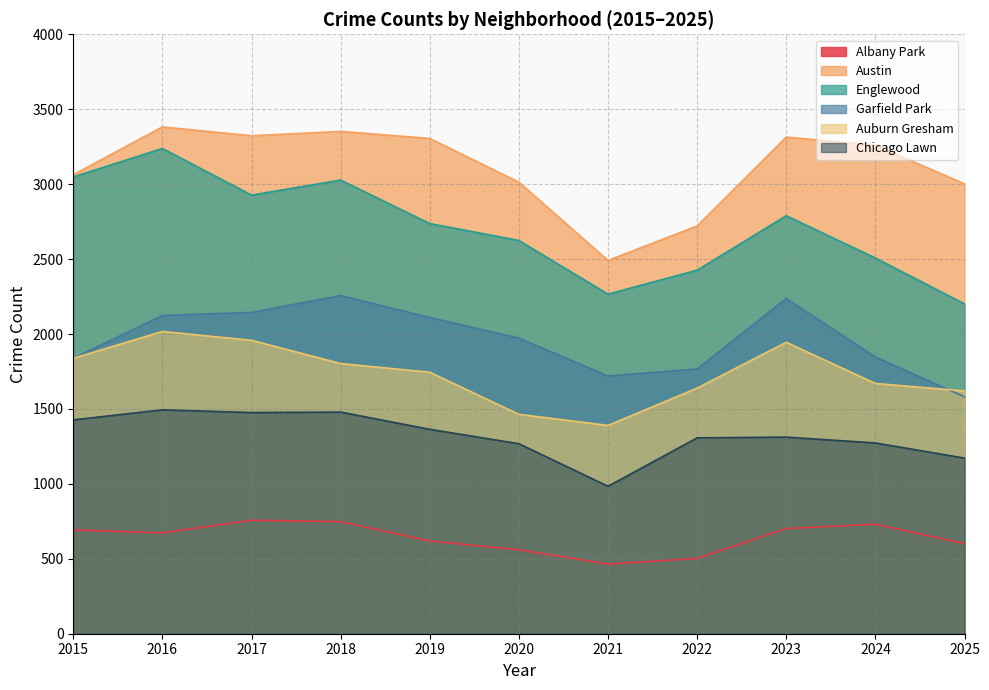

Where does the Englewood series first go above 2737?

2015